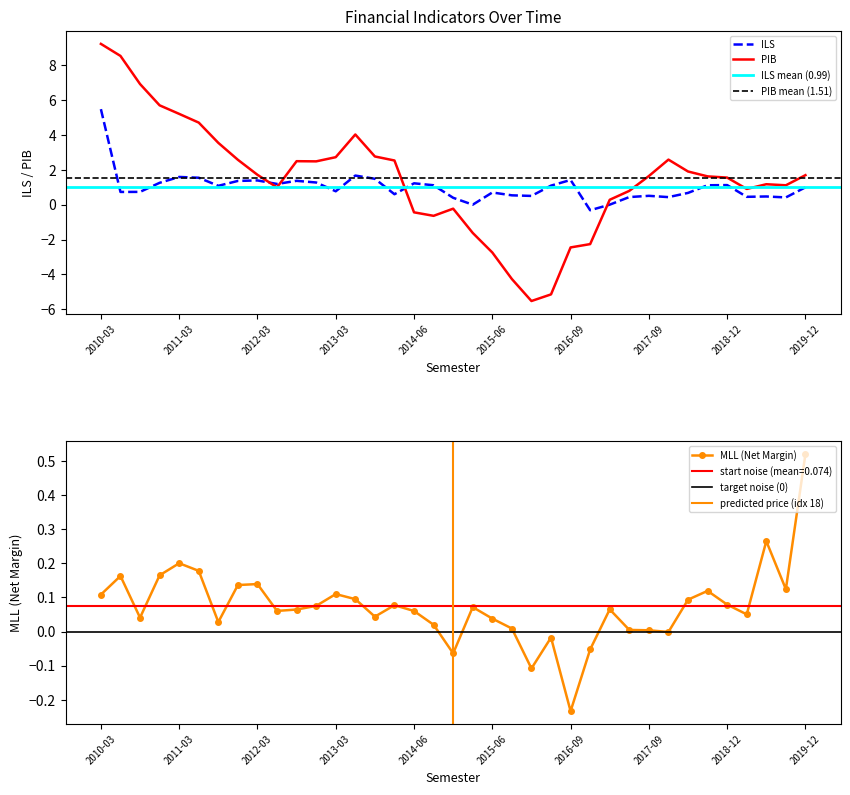

Reading left to right, extract all data points from this chart.

ILS: 2010-03=5.5	2010-06=0.7	2010-09=0.7	2010-12=1.3	2011-03=1.6	2011-06=1.5	2011-09=1.1	2011-12=1.4	2012-03=1.4	2012-06=1.2	2012-09=1.4	2012-12=1.3	2013-03=0.8	2013-06=1.7	2013-09=1.5	2013-12=0.6	2014-06=1.2	2014-09=1.1	2014-12=0.4	2015-03=-0.0	2015-06=0.7	2015-09=0.5	2015-12=0.5	2016-03=1.1	2016-09=1.4	2016-12=-0.3	2017-03=-0.0	2017-06=0.4	2017-09=0.5	2017-12=0.4	2018-03=0.7	2018-06=1.1	2018-12=1.1	2019-03=0.4	2019-06=0.5	2019-09=0.4	2019-12=1.0
MLL: 2010-03=0.1	2010-06=0.2	2010-09=0.0	2010-12=0.2	2011-03=0.2	2011-06=0.2	2011-09=0.0	2011-12=0.1	2012-03=0.1	2012-06=0.1	2012-09=0.1	2012-12=0.1	2013-03=0.1	2013-06=0.1	2013-09=0.0	2013-12=0.1	2014-06=0.1	2014-09=0.0	2014-12=-0.1	2015-03=0.1	2015-06=0.0	2015-09=0.0	2015-12=-0.1	2016-03=-0.0	2016-09=-0.2	2016-12=-0.1	2017-03=0.1	2017-06=0.0	2017-09=0.0	2017-12=-0.0	2018-03=0.1	2018-06=0.1	2018-12=0.1	2019-03=0.1	2019-06=0.3	2019-09=0.1	2019-12=0.5
PIB: 2010-03=9.2	2010-06=8.5	2010-09=6.9	2010-12=5.7	2011-03=5.2	2011-06=4.7	2011-09=3.5	2011-12=2.6	2012-03=1.7	2012-06=1.0	2012-09=2.5	2012-12=2.5	2013-03=2.7	2013-06=4.0	2013-09=2.8	2013-12=2.5	2014-06=-0.4	2014-09=-0.6	2014-12=-0.2	2015-03=-1.6	2015-06=-2.7	2015-09=-4.3	2015-12=-5.5	2016-03=-5.1	2016-09=-2.5	2016-12=-2.3	2017-03=0.3	2017-06=0.8	2017-09=1.6	2017-12=2.6	2018-03=1.9	2018-06=1.6	2018-12=1.6	2019-03=0.9	2019-06=1.2	2019-09=1.1	2019-12=1.7